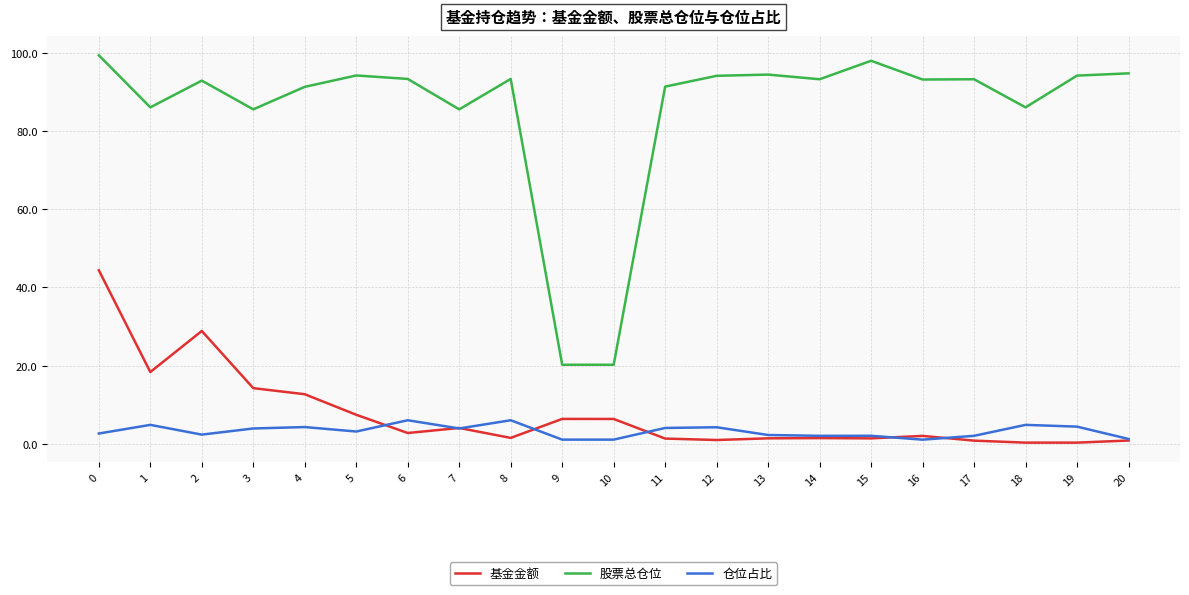

True or false: 基金金额 has more than 2 points higher than both neighbors.

True